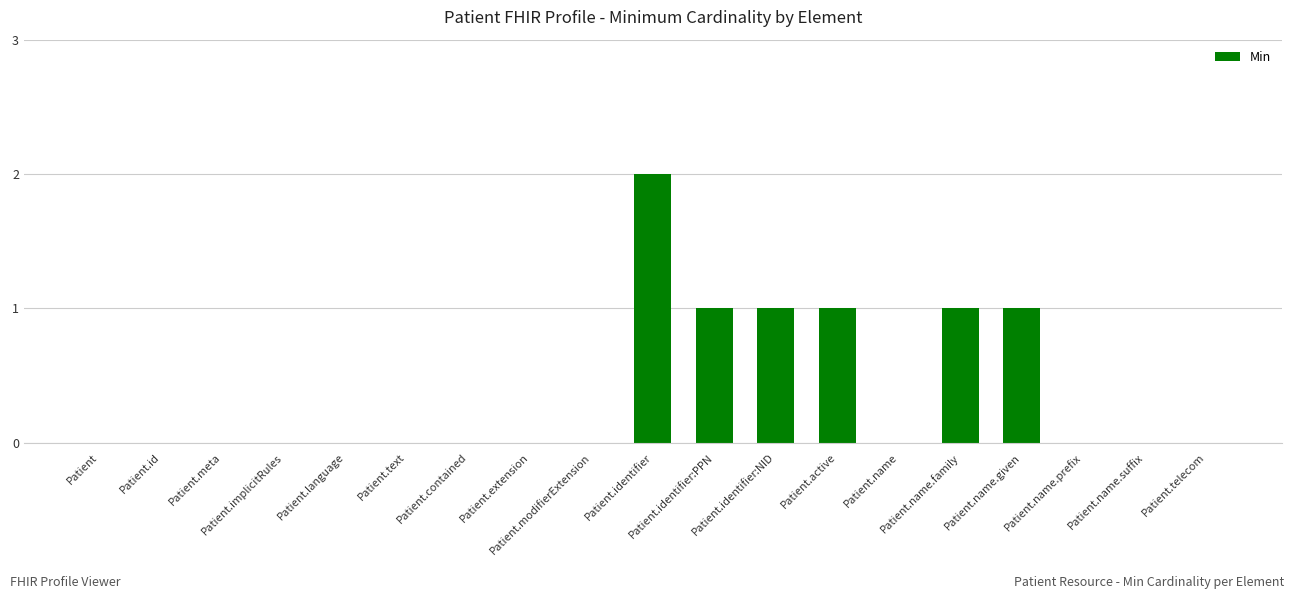

What is the sum of all values?

7